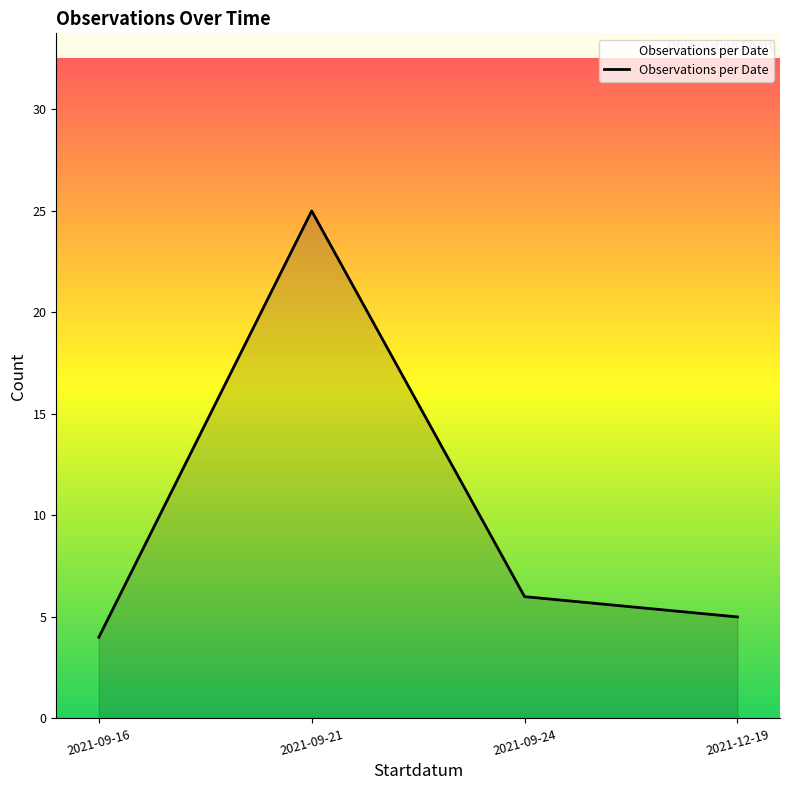

What is the difference between the second highest and second lowest values?

1